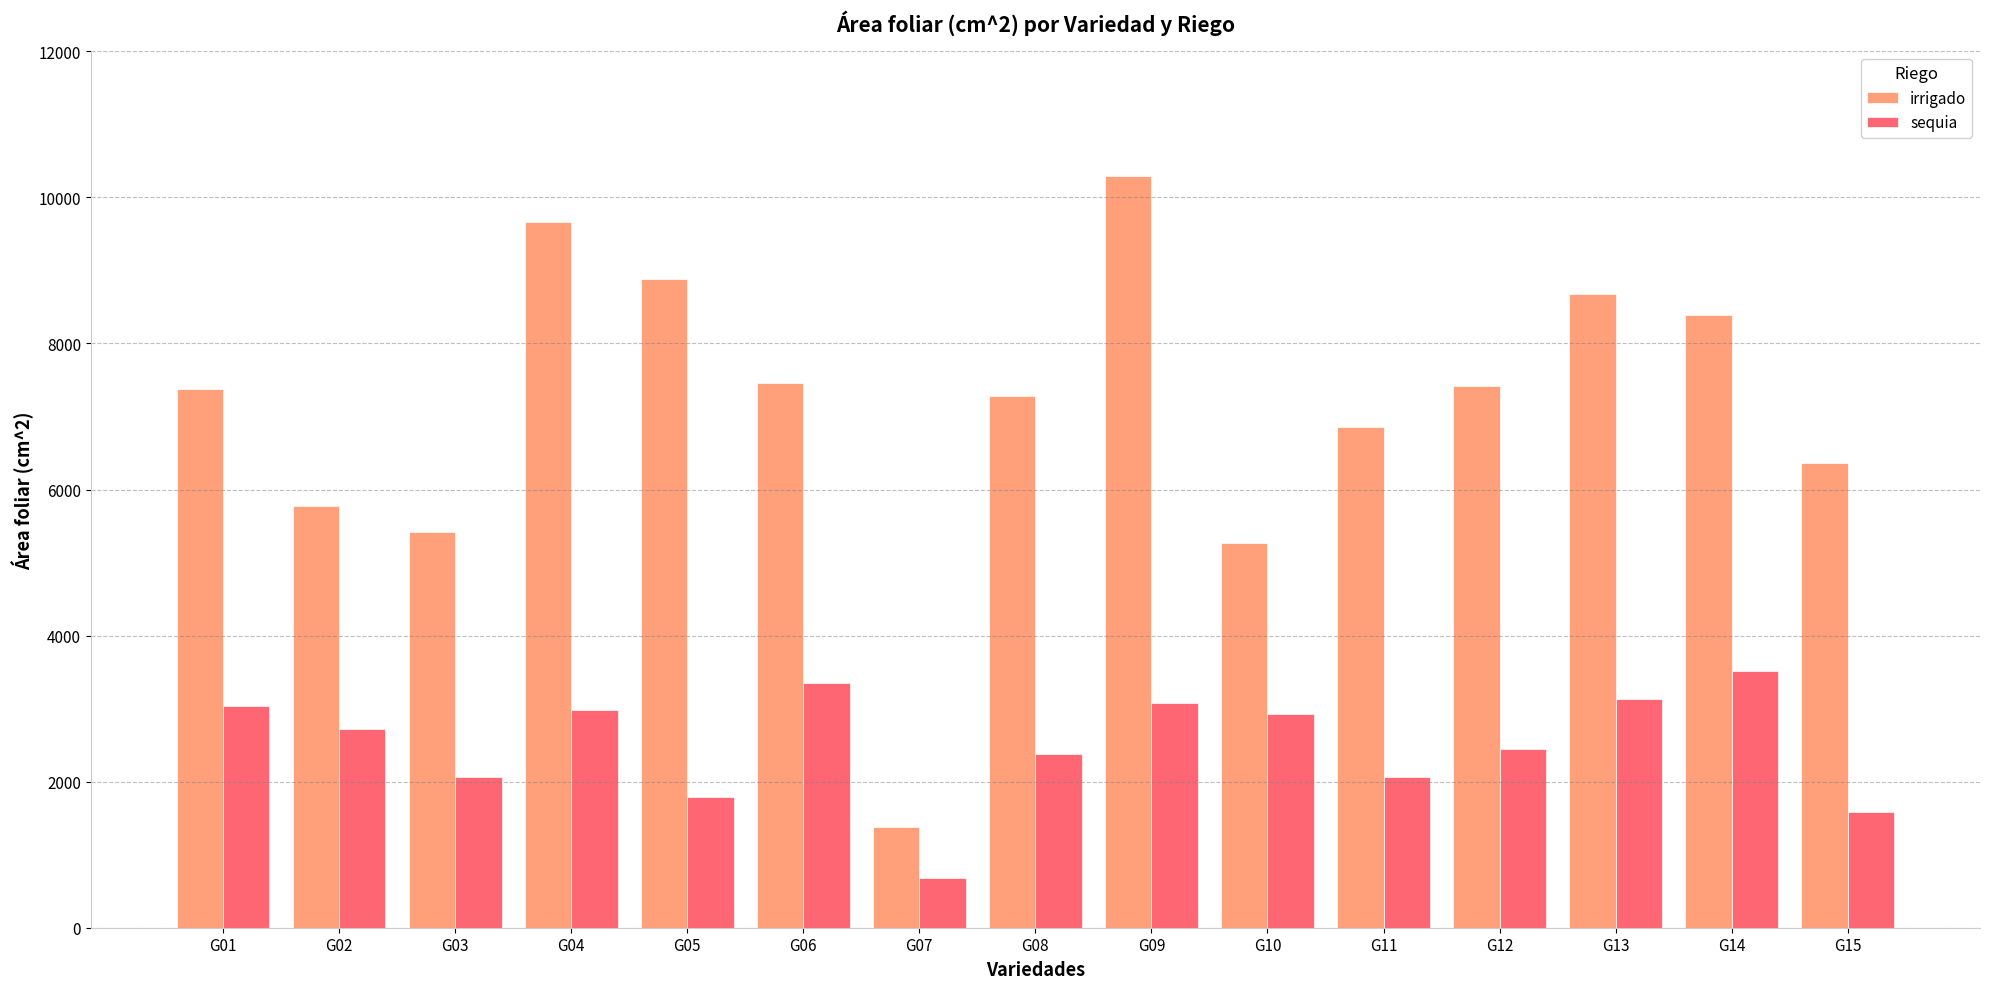

Between G14 and G15, which series saw the biggest shift?

irrigado